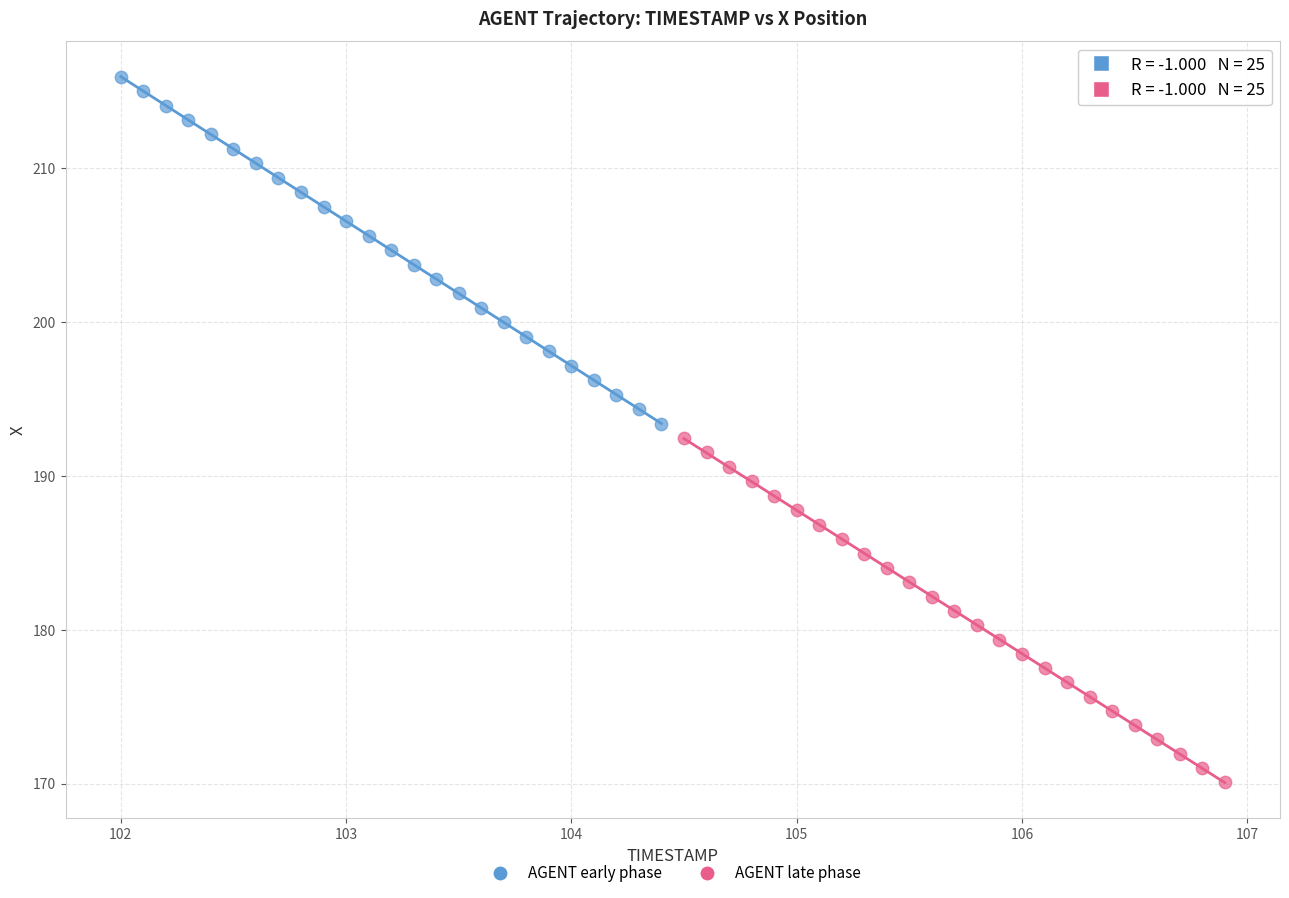

Which series contains the highest Y value?

AGENT early phase